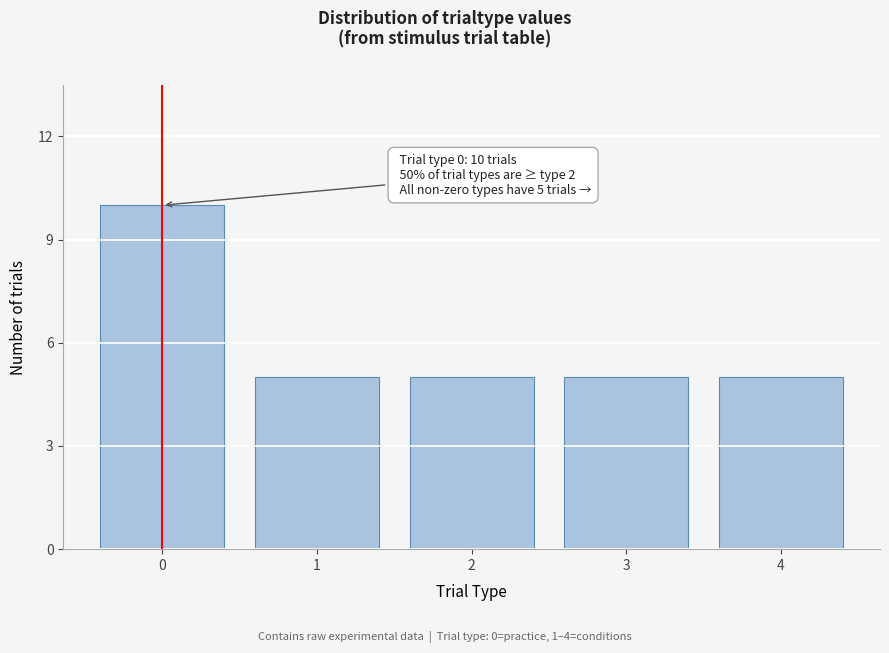

Reading right to left, list all the values displayed in this chart.

5	5	5	5	10